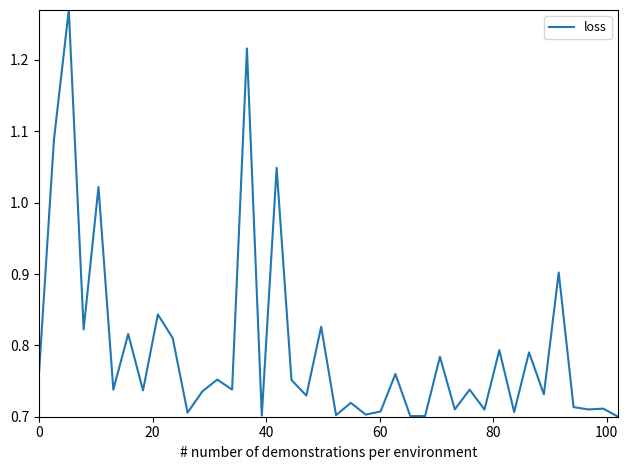

What is the difference between the maximum and minimum values?

0.6